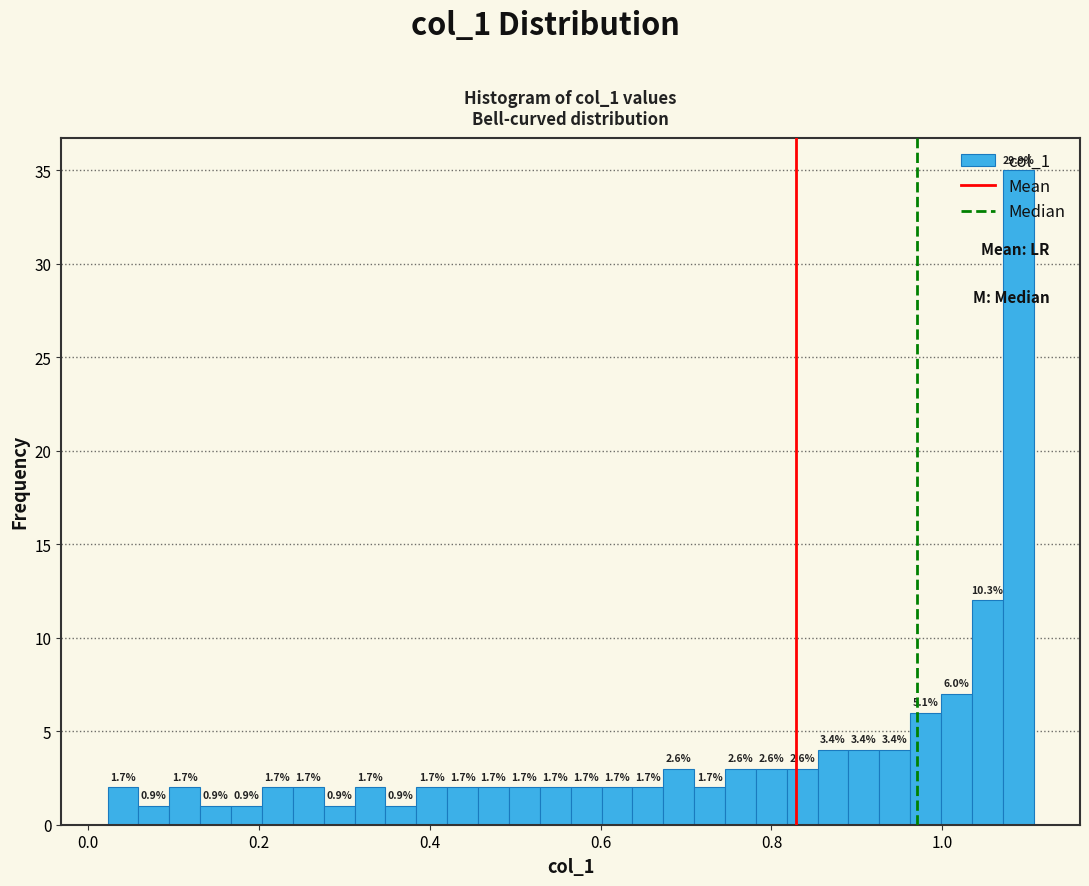

Read against the x-axis, roughly where is the centre of the tallest bar?

1.08